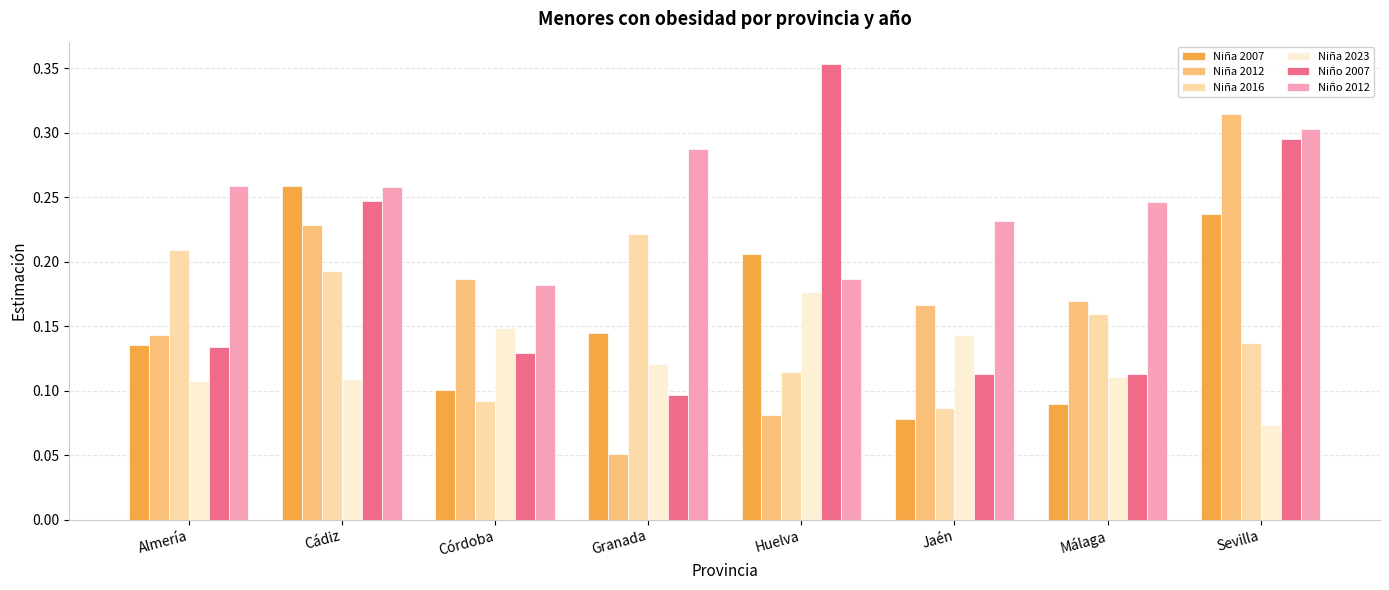

Which series has the largest total across all categories?

Niño 2012